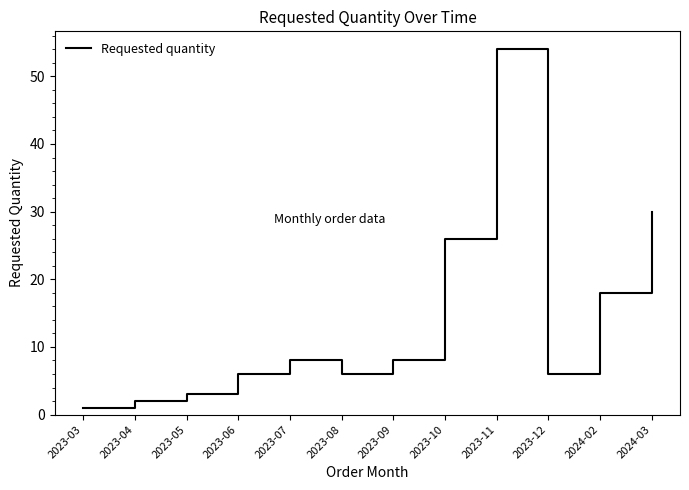

Is it true that the value at 2023-07 is 8?

True